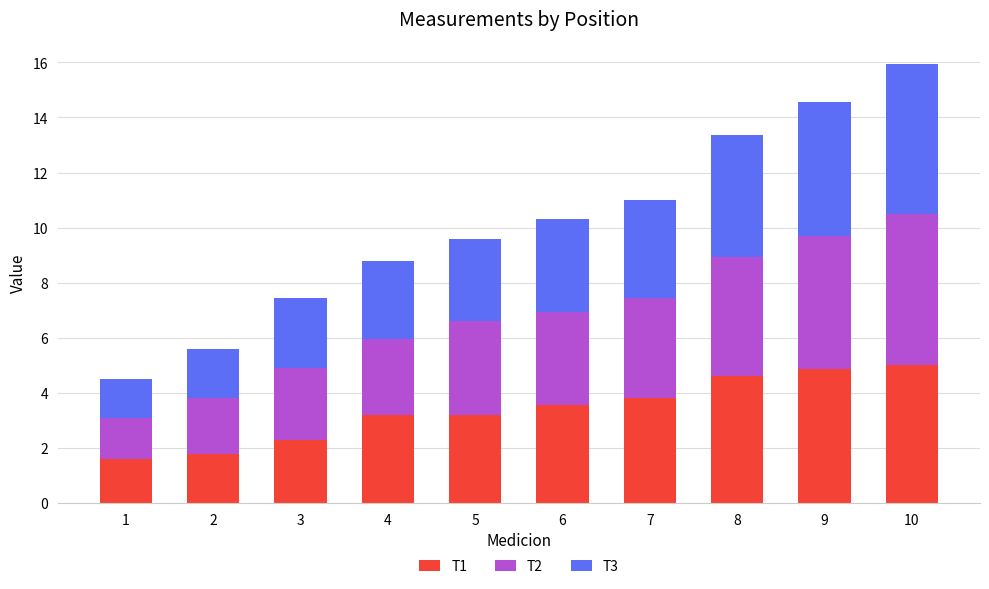

True or false: T1 has a value of 8.3 at 9.

False